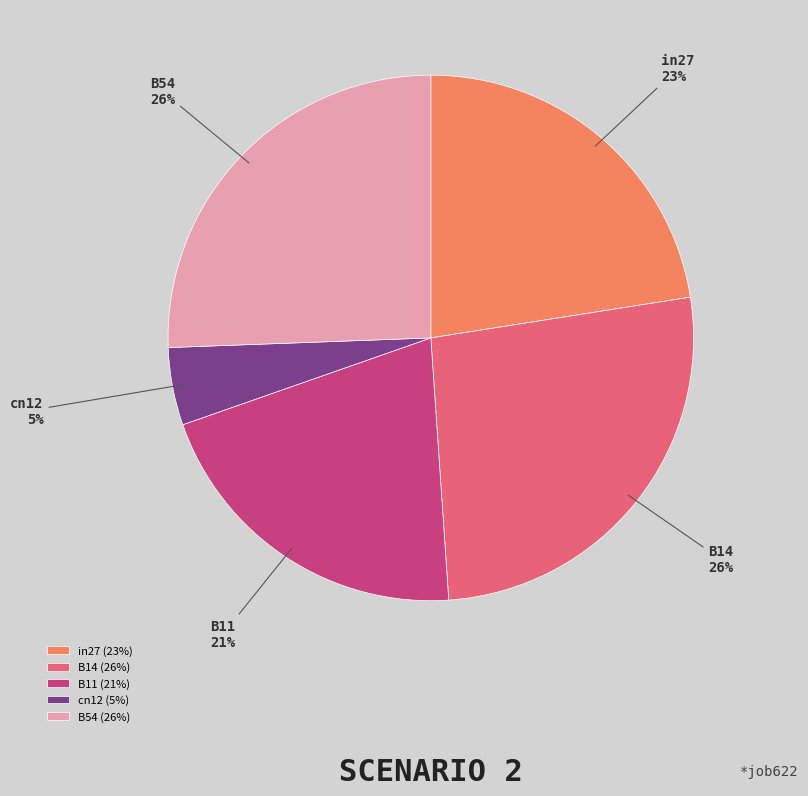

To the nearest percent, what percentage of the pie is cn12?

5%